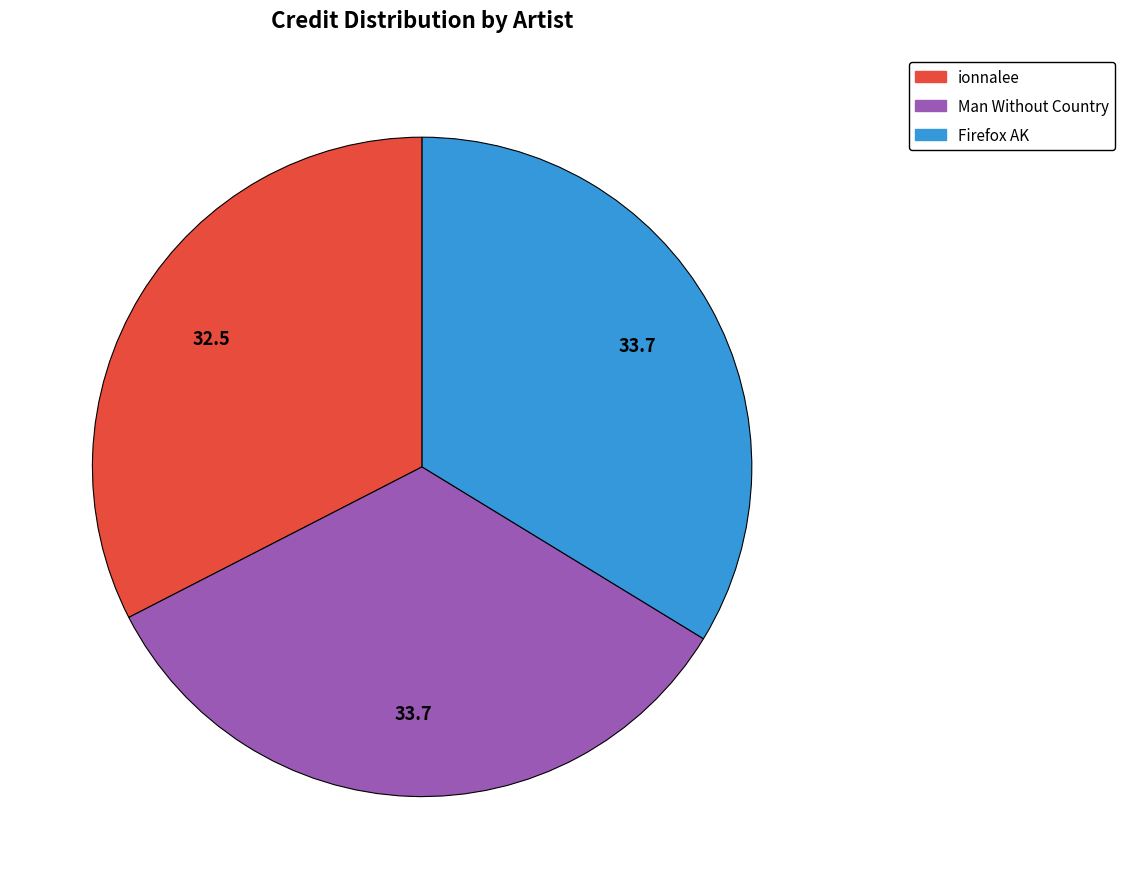

Does Man Without Country account for over 50% of the chart?

No